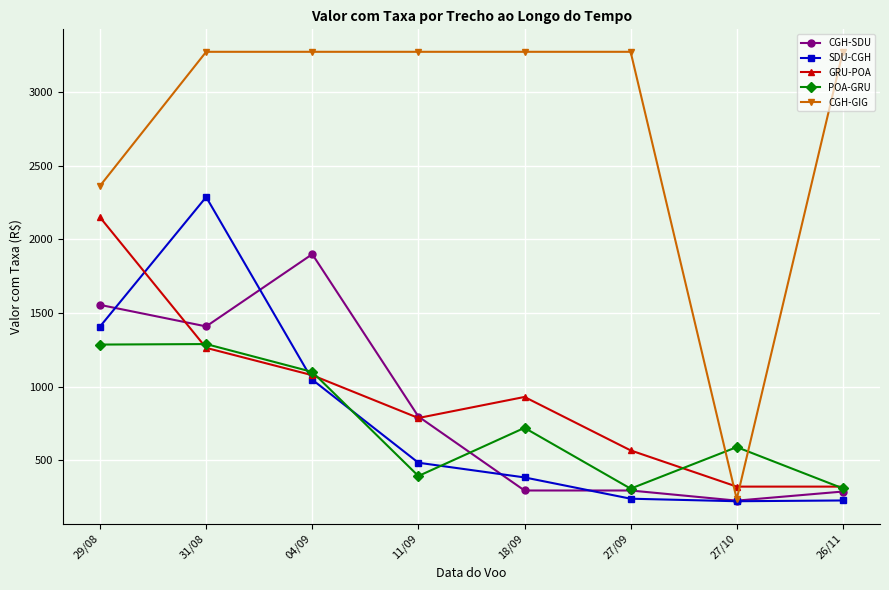

True or false: CGH-GIG has a value of 5184.2 at 18/09.

False